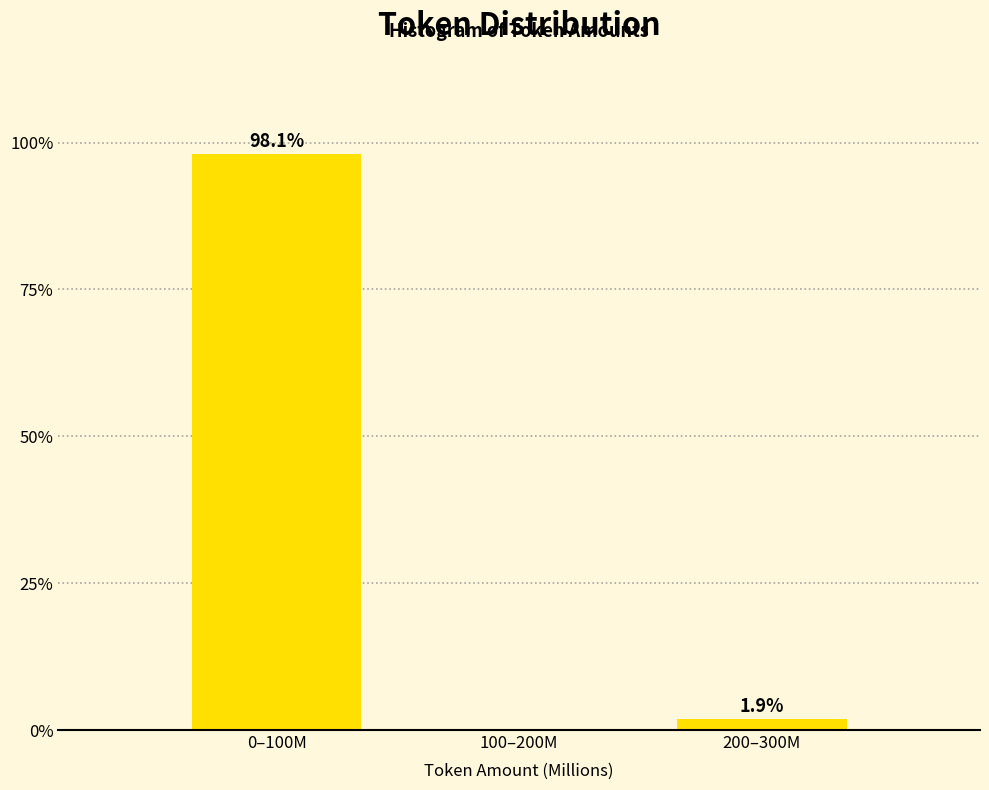

Reading right to left, what are all the values shown in this chart?

200–300M=1.9	100–200M=0.0	0–100M=98.1